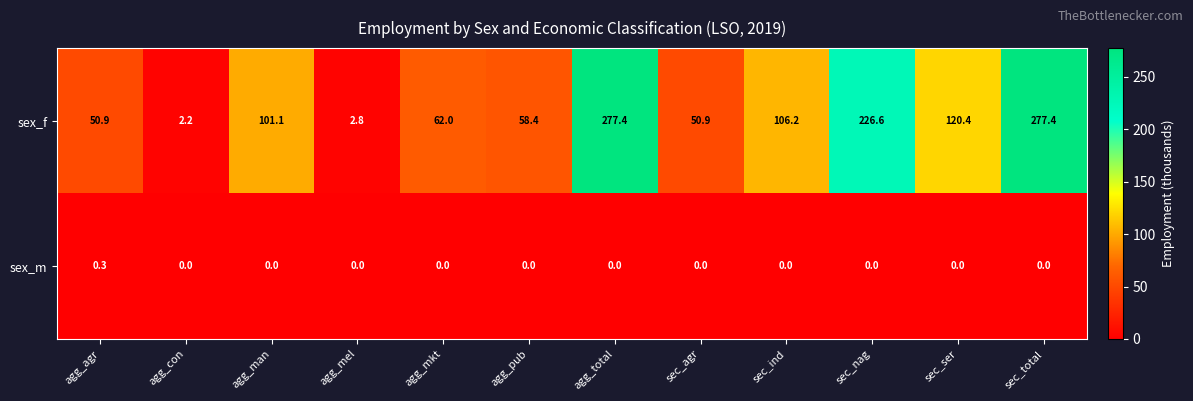

Which series has the largest total across all categories?

sex_f